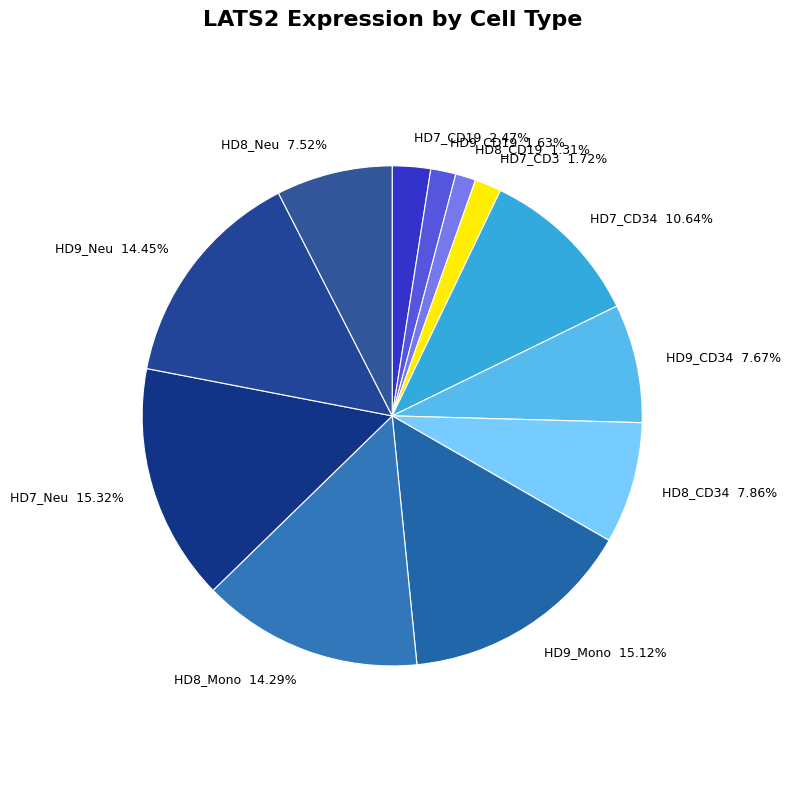

Do HD7_CD3 and HD8_CD34 together represent more than half of the pie?

No